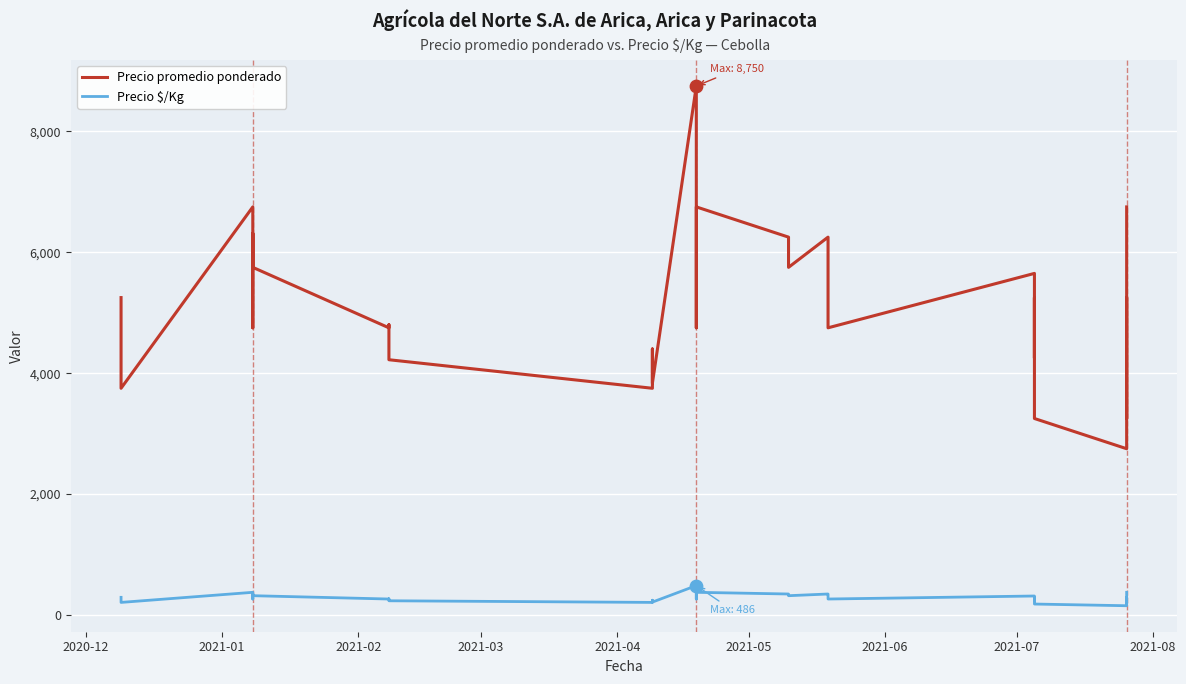

What are all the series names shown in the legend?

Precio promedio ponderado, Precio $/Kg